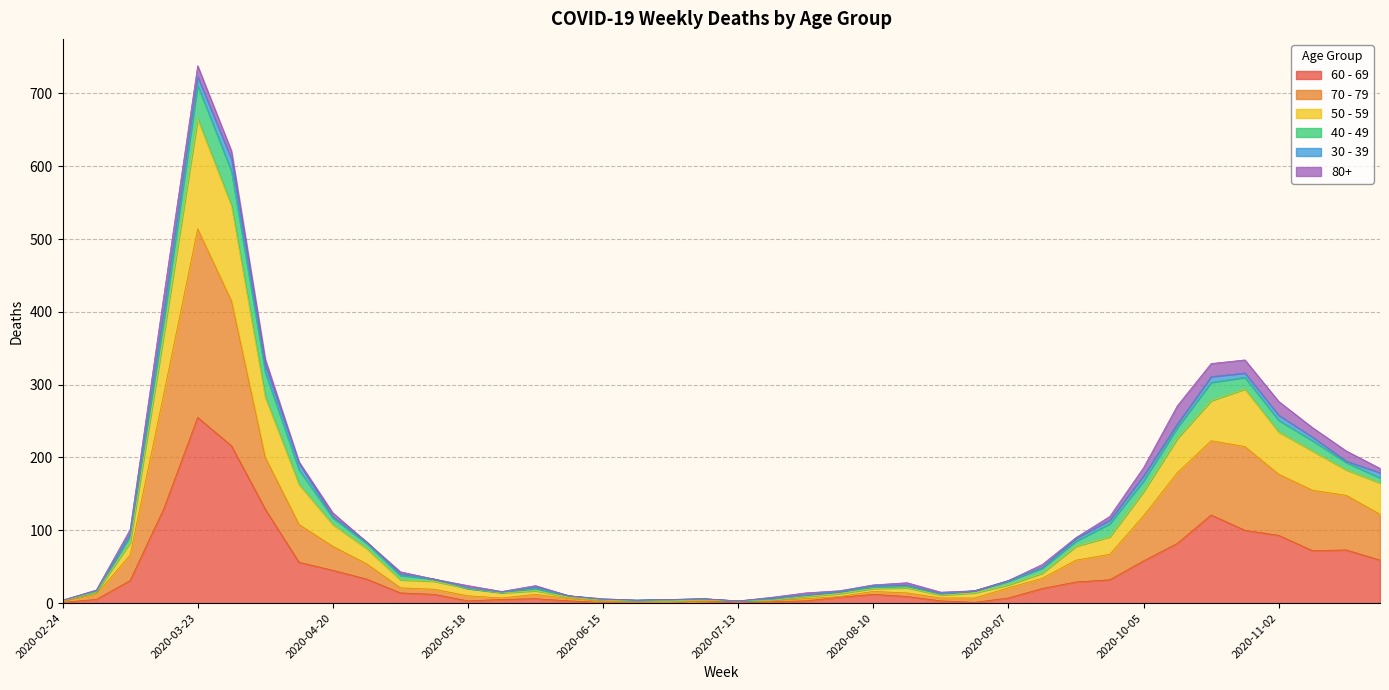

At which category is the sum across all series the highest?

2020-03-23